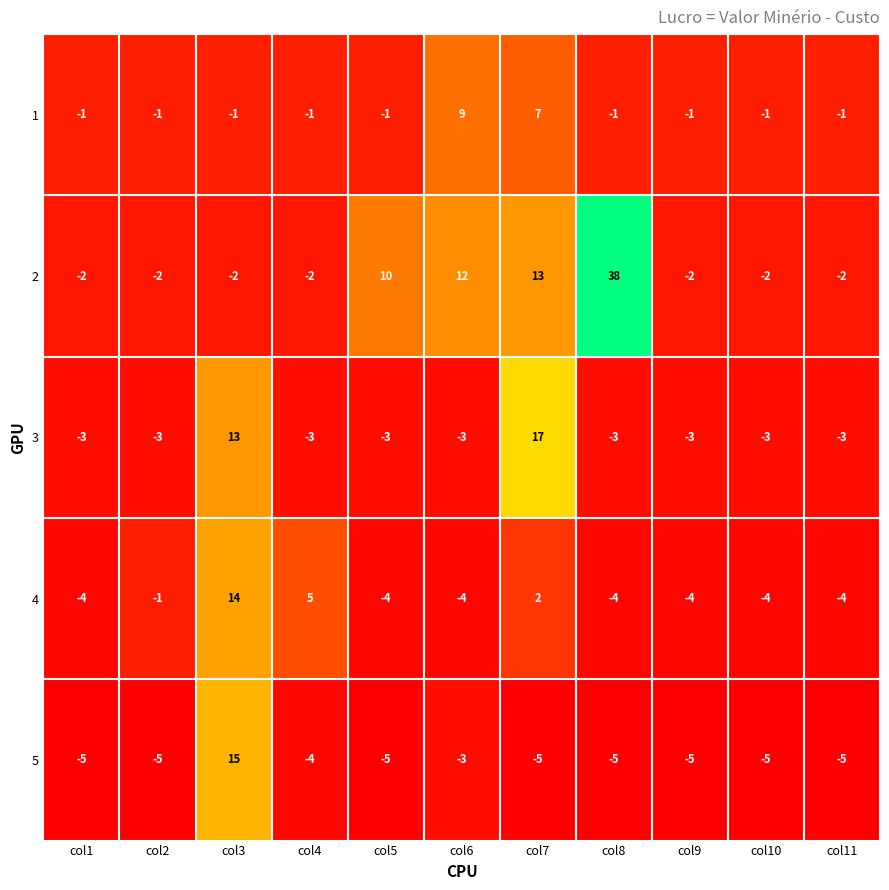

Rank the series by their maximum value, from highest to lowest.

2, 3, 5, 4, 1